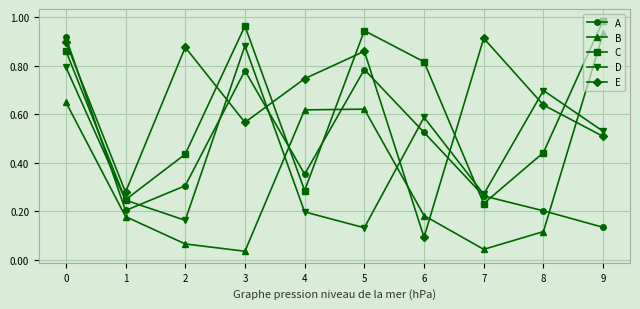

True or false: B has more than 0 interior local peaks.

True